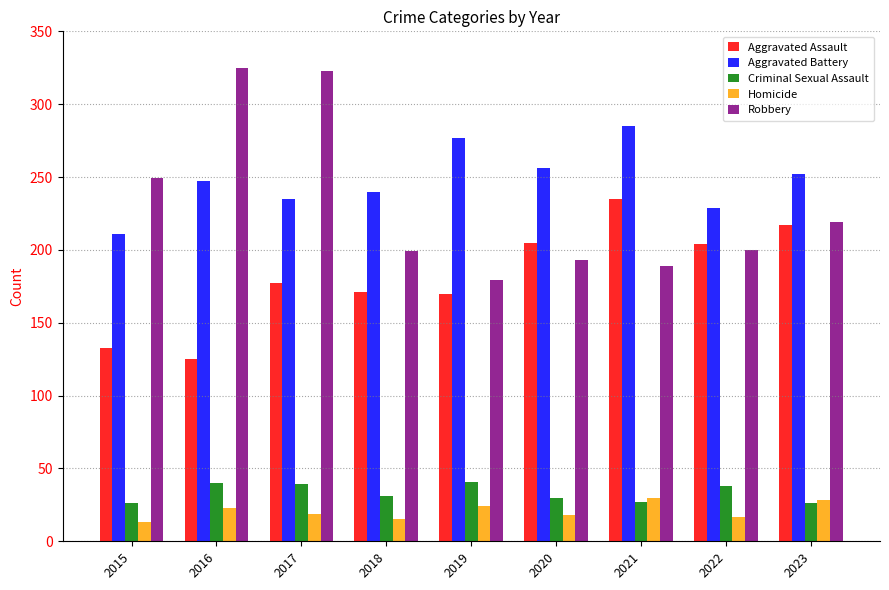

Where does the Criminal Sexual Assault series first go above 31?

2016